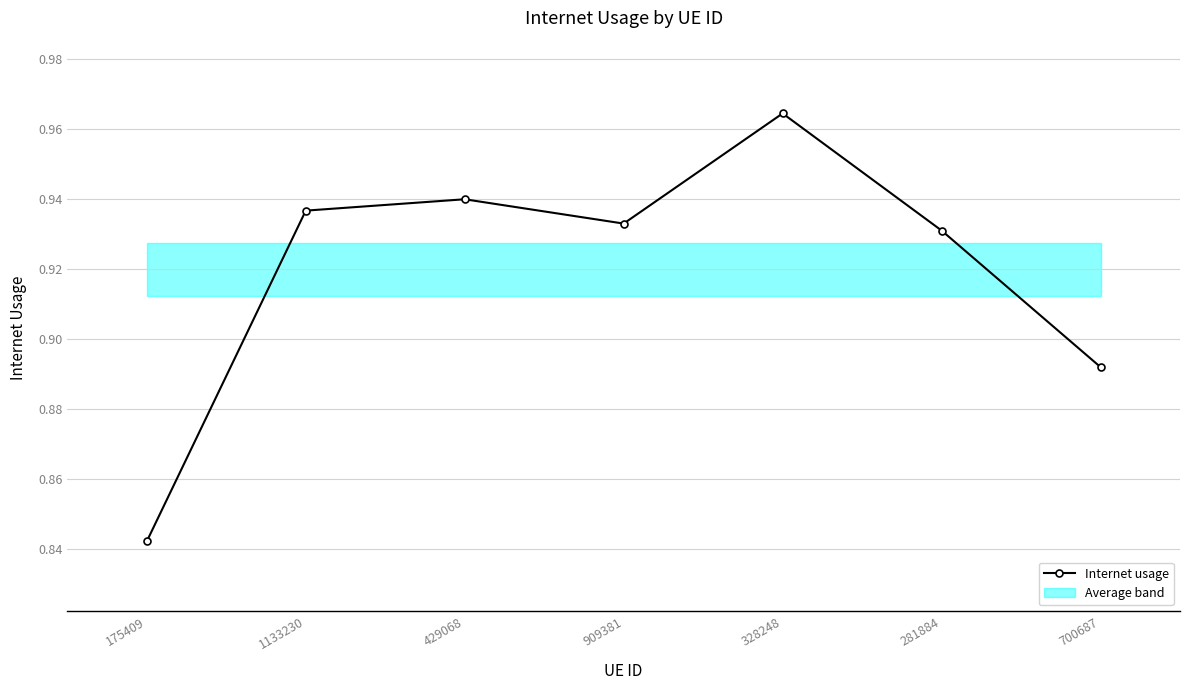

How many lines are shown in the chart?

1